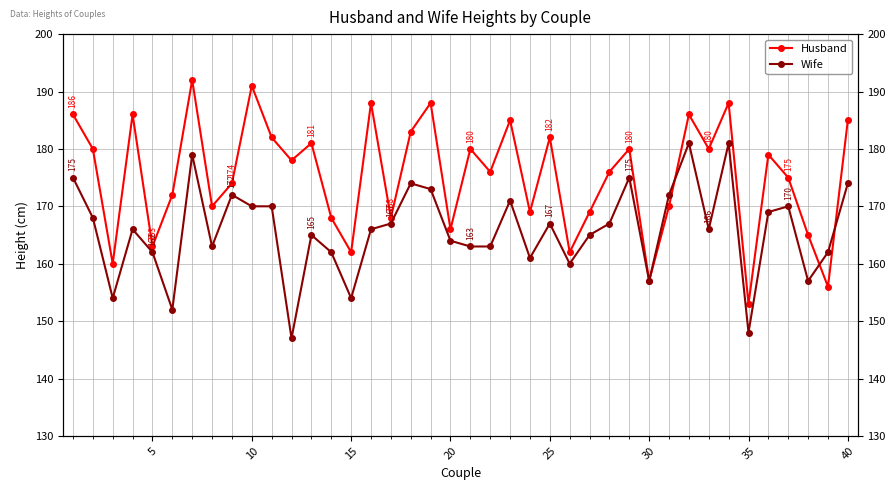

How many series are shown in this chart?

2